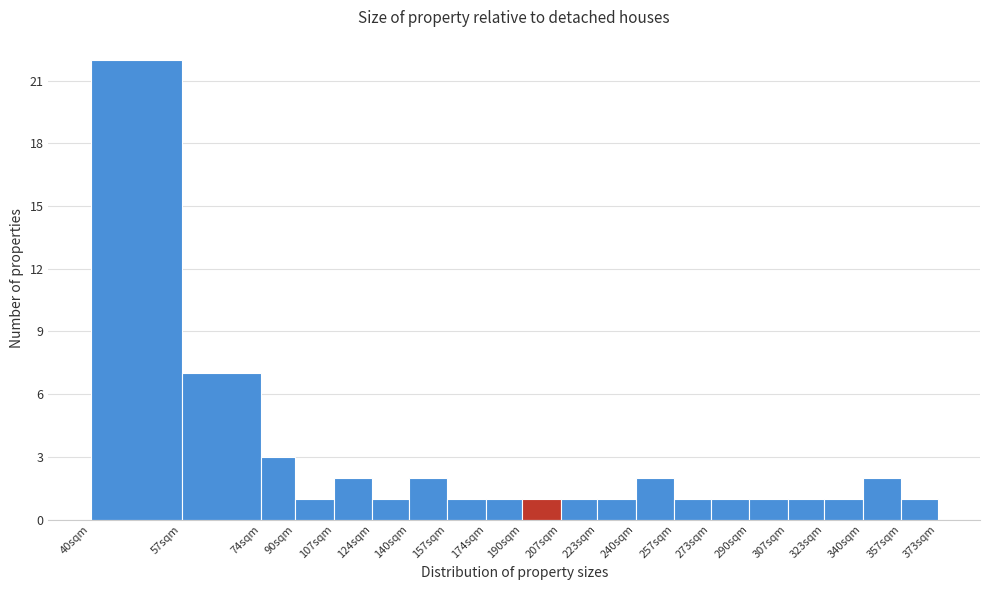

Reading left to right, what are all the values shown in this chart?

40sqm=22	57sqm=7	74sqm=3	90sqm=1	107sqm=2	124sqm=1	140sqm=2	157sqm=1	174sqm=1	190sqm=1	207sqm=1	223sqm=1	240sqm=2	257sqm=1	273sqm=1	290sqm=1	307sqm=1	323sqm=1	340sqm=2	357sqm=1